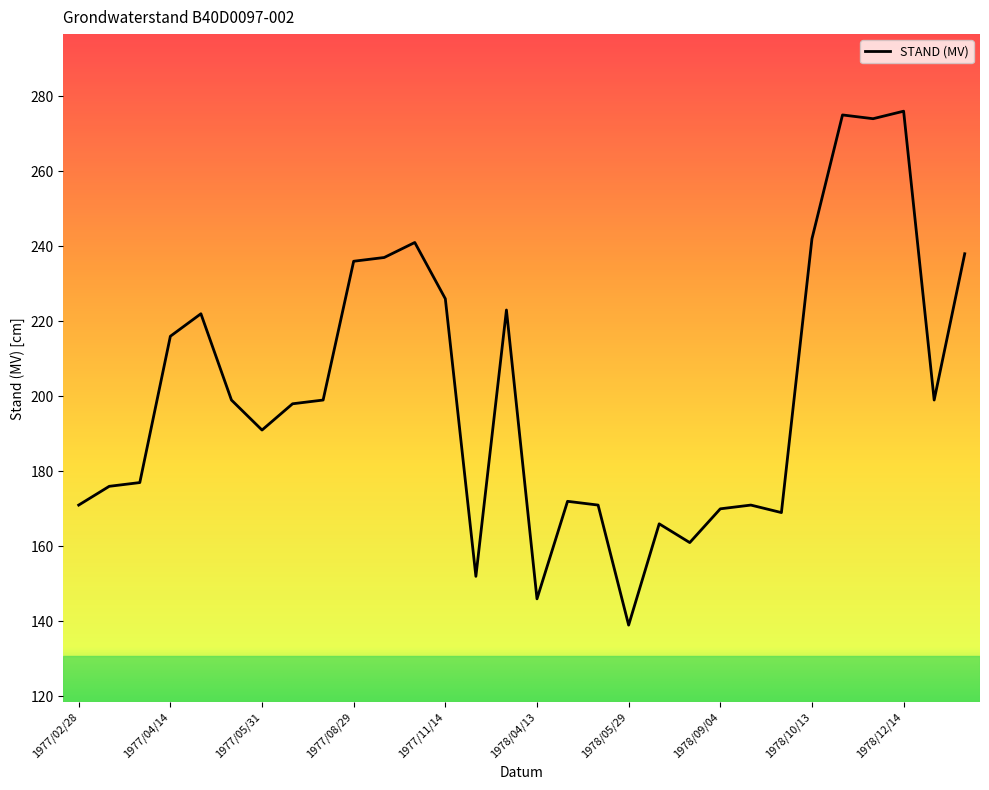

What is the difference between the maximum and minimum values?

137